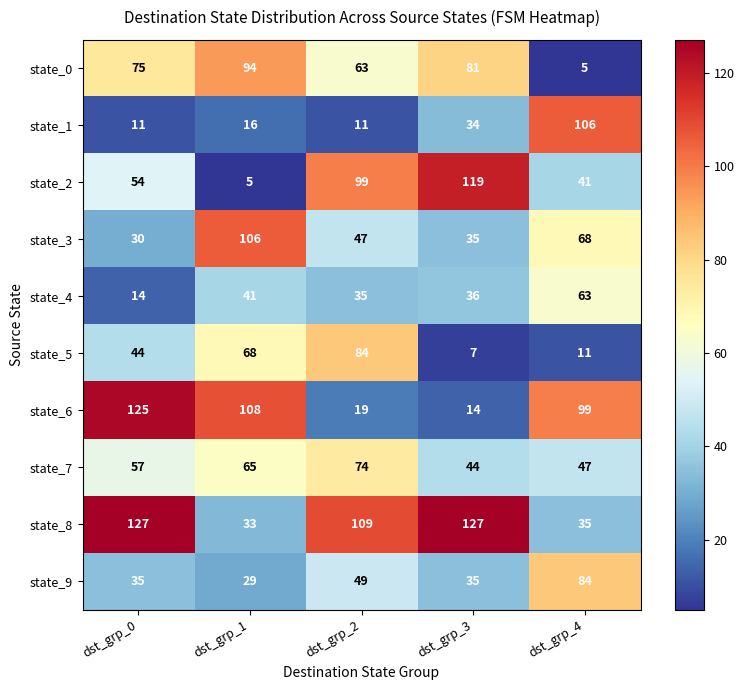

At dst_grp_2, list the series in order from smallest to largest.

state_1, state_6, state_4, state_3, state_9, state_0, state_7, state_5, state_2, state_8